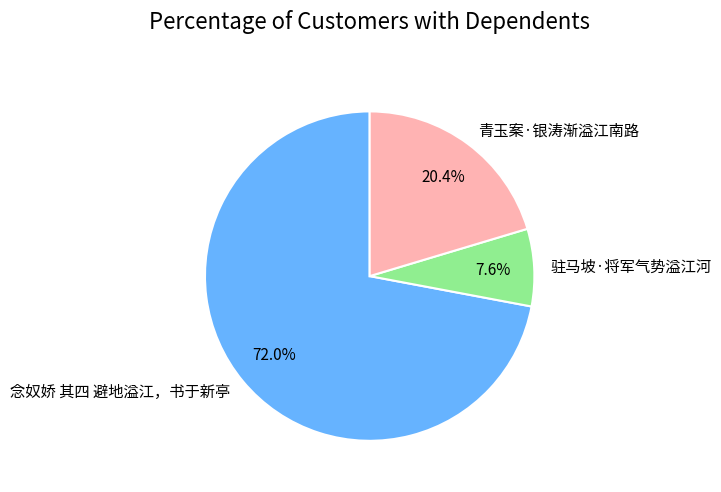

The 念奴娇 其四 避地溢江，书于新亭 slice represents 65% of the pie. True or false?

False